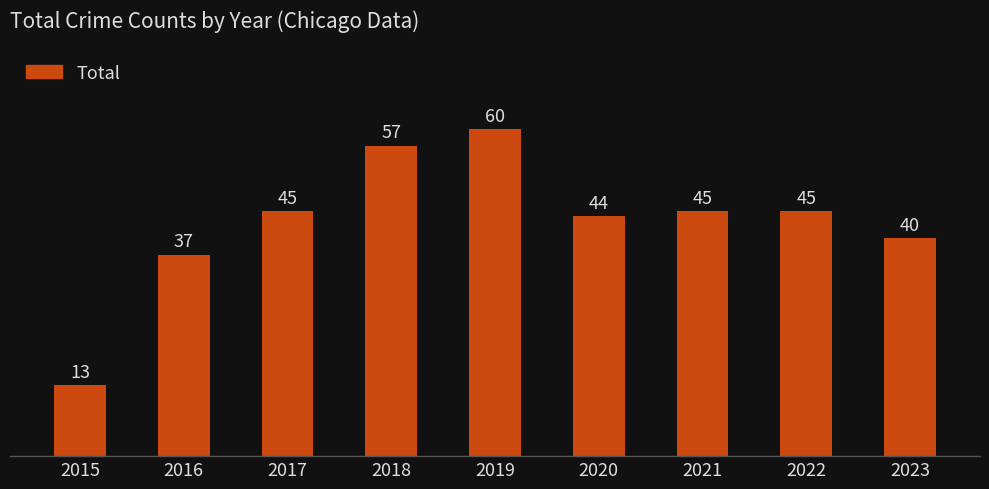

What is the sum of the values at 2022 and 2017?

90